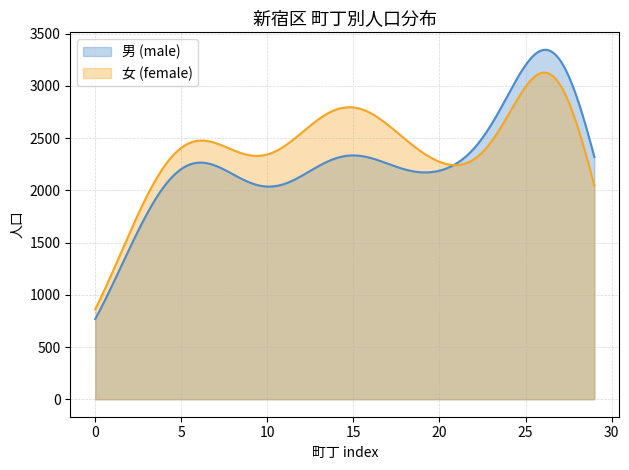

What is the smallest value displayed?

768.8